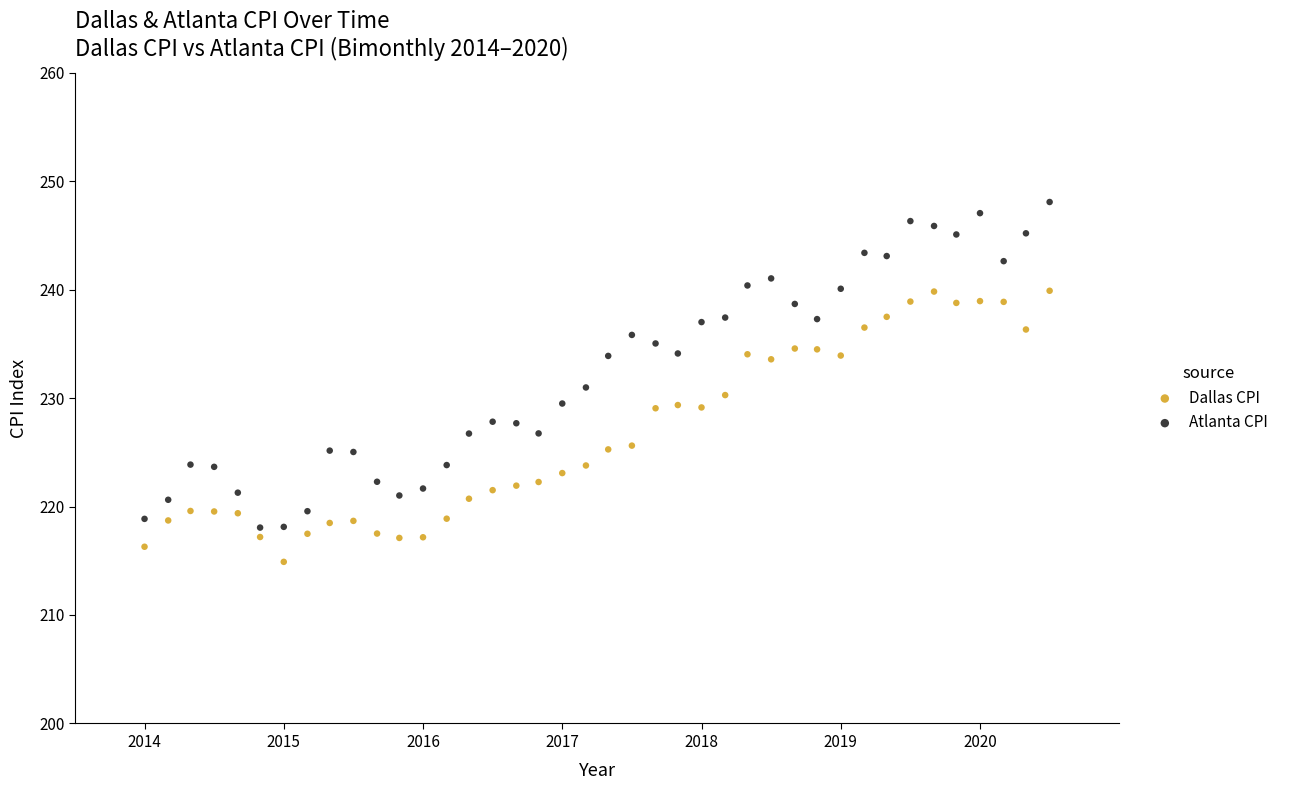

Which series has the widest spread of Y values?

Atlanta CPI